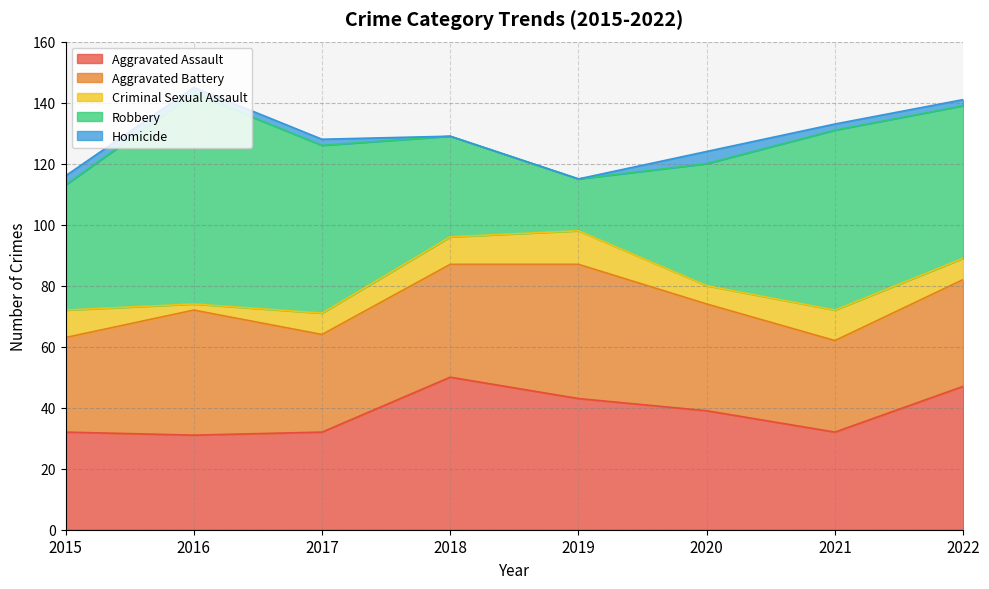

Is it true that Robbery equals 33 at 2018?

True